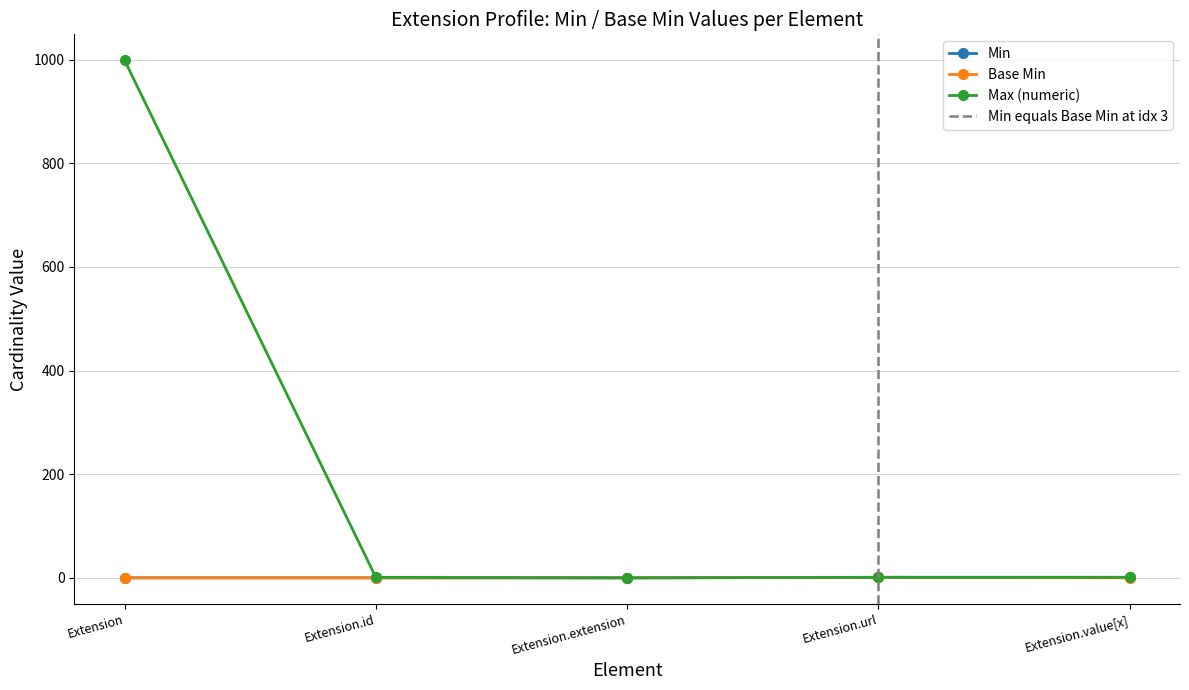

How many distinct data groups are displayed?

3